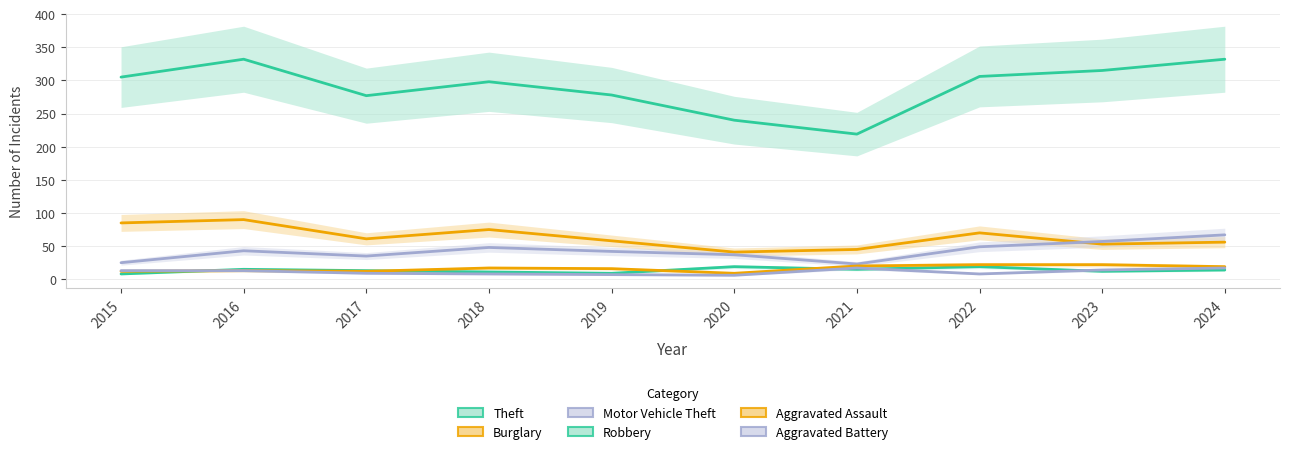

List the series in order of their peak value, lowest first.

Aggravated Battery, Robbery, Aggravated Assault, Motor Vehicle Theft, Burglary, Theft